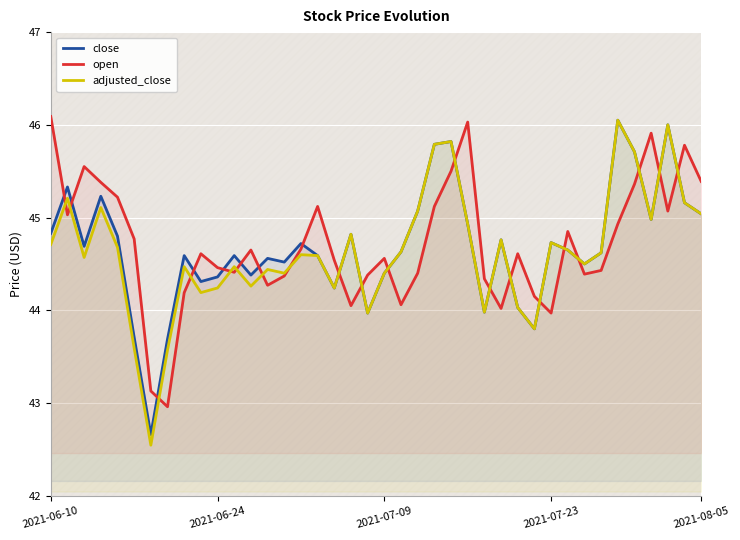

What is the total value across all series at 2021-06-10?

135.6